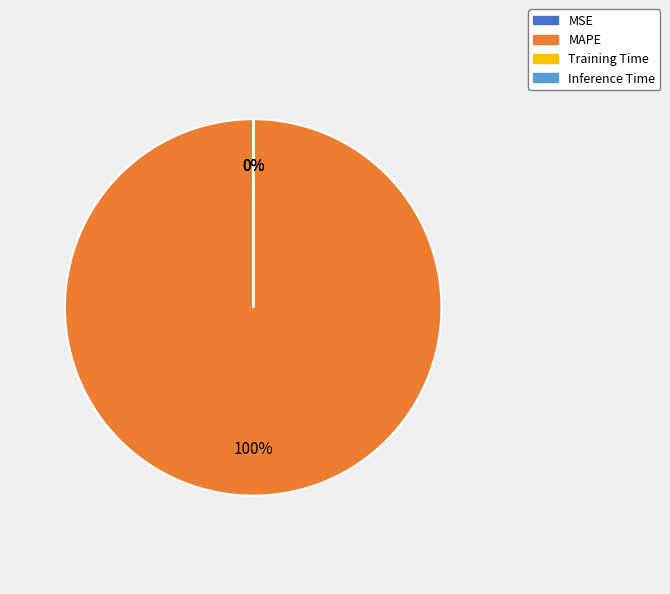

The MAPE slice represents 100% of the pie. True or false?

True